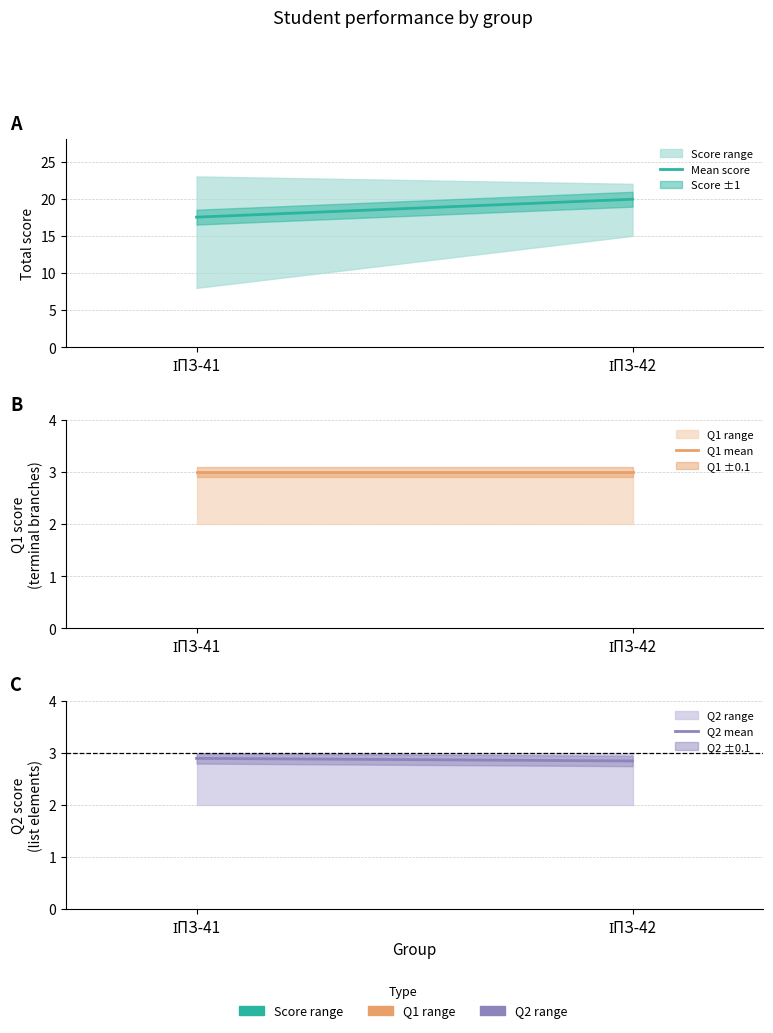

Reading left to right, what are all the values shown in this chart?

Mean score: ІПЗ-41=17.5	ІПЗ-42=19.9
Q1 mean: ІПЗ-41=3.0	ІПЗ-42=3.0
Q2 mean: ІПЗ-41=2.9	ІПЗ-42=2.9